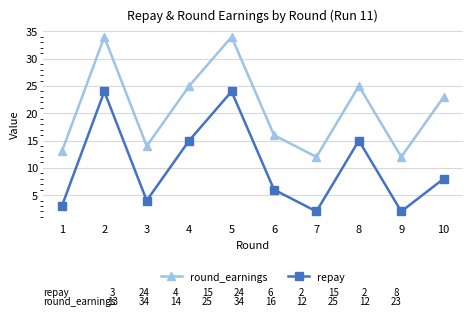

What is the difference between the highest and lowest values at 6?

10